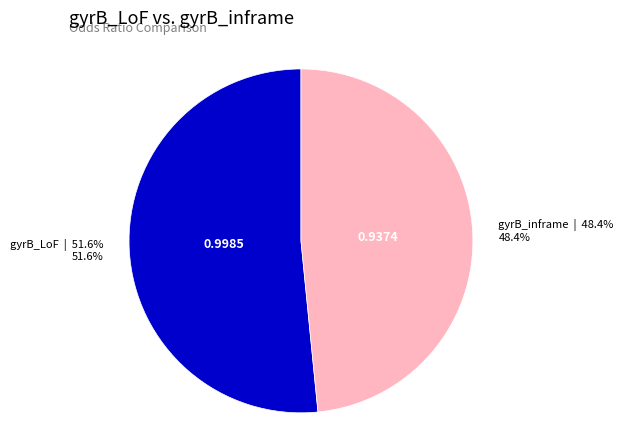

Does any single category account for the majority?

Yes